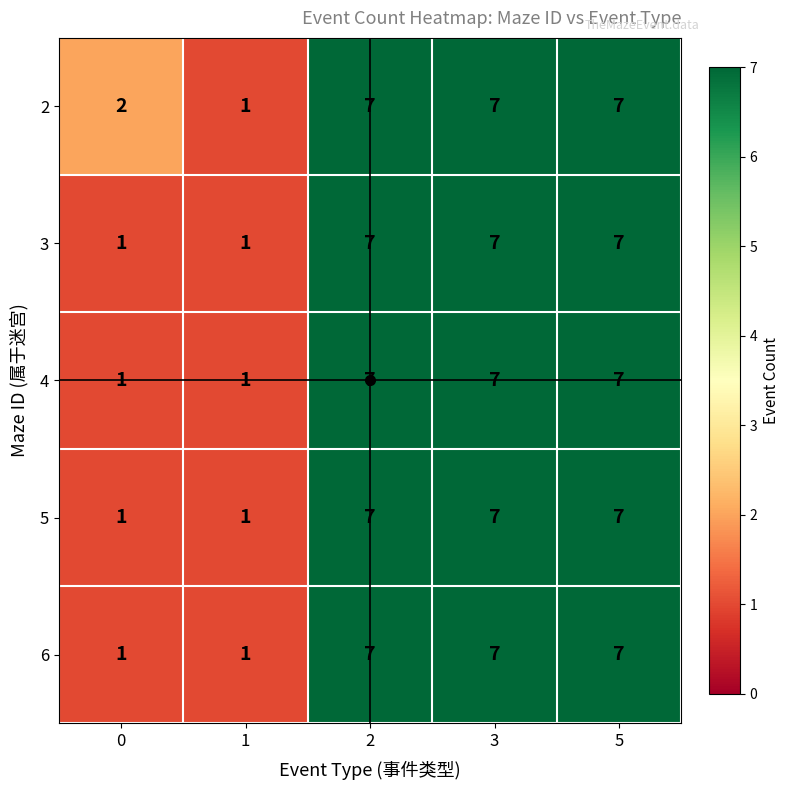

How many 3 values are between 1 and 7?

5